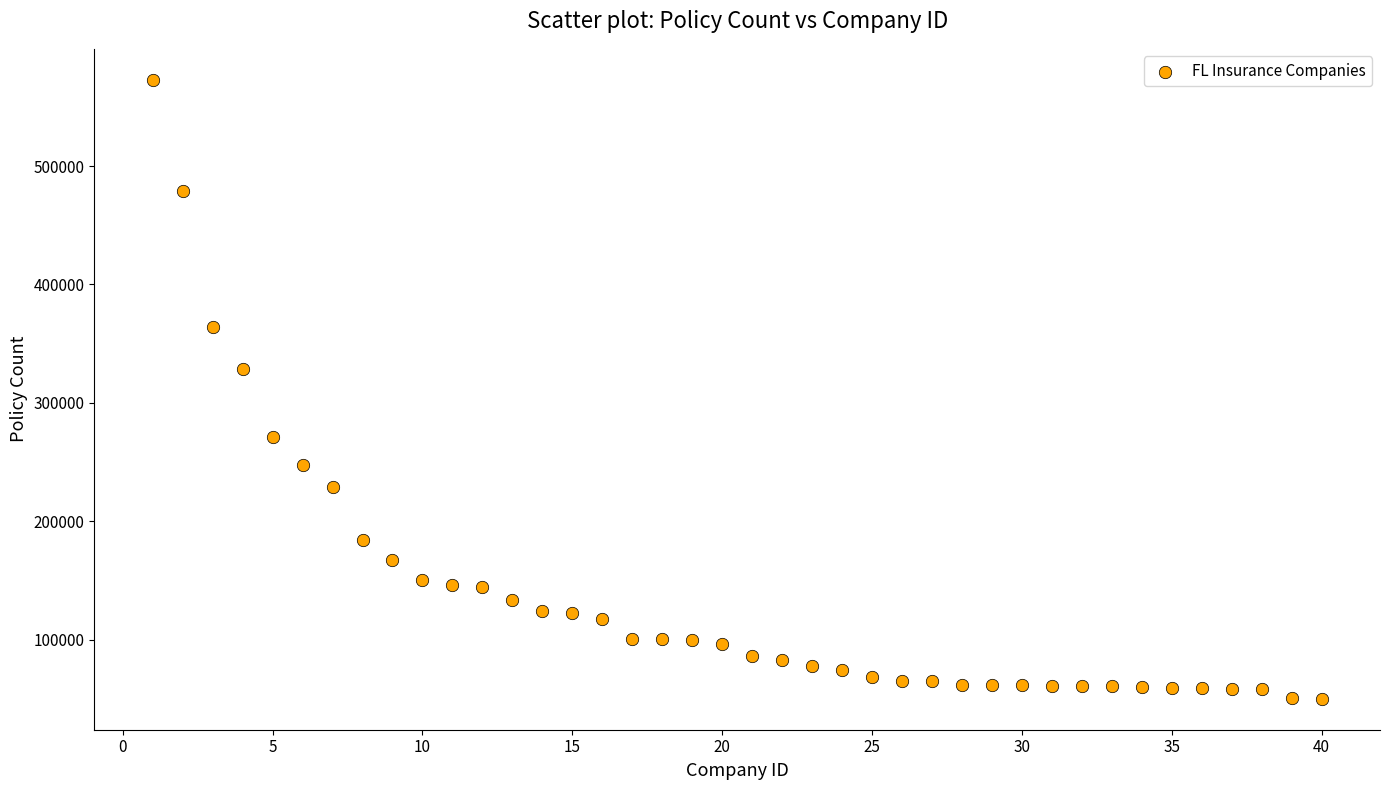

What is the range of Y values (max minus min)?

522837